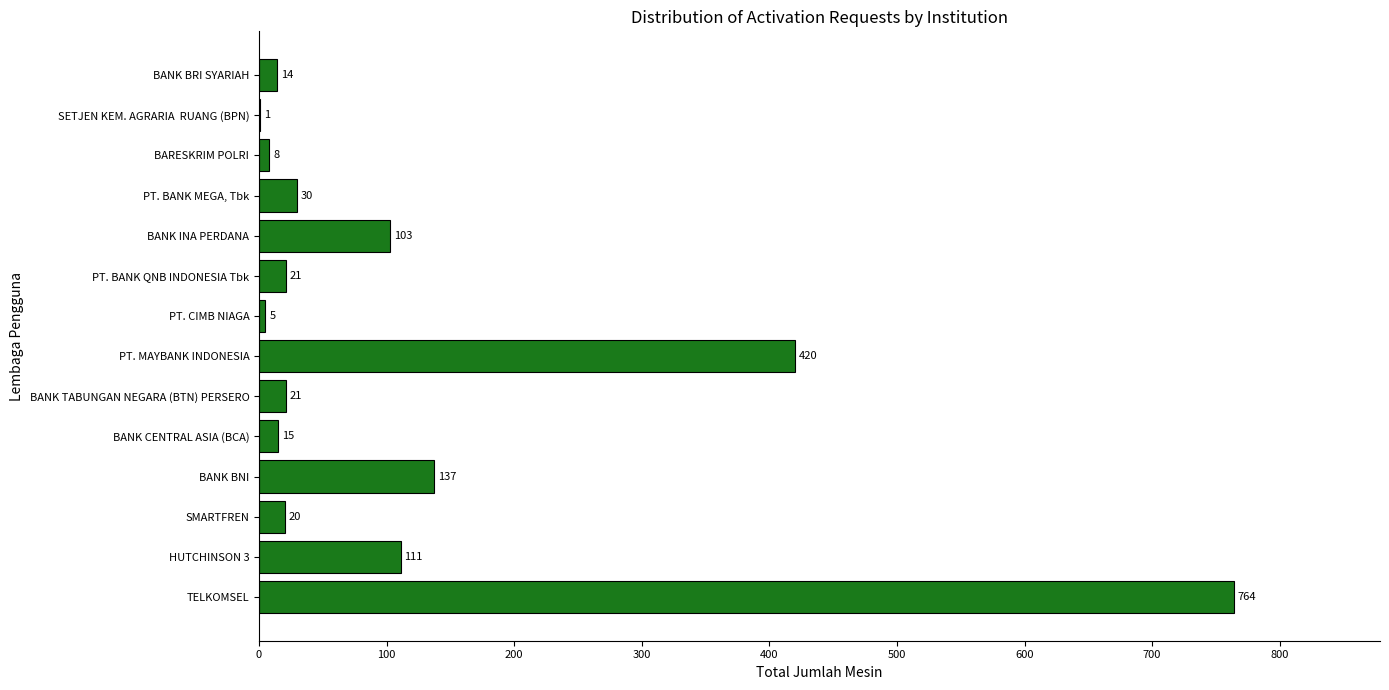

What is the greatest value displayed?

764